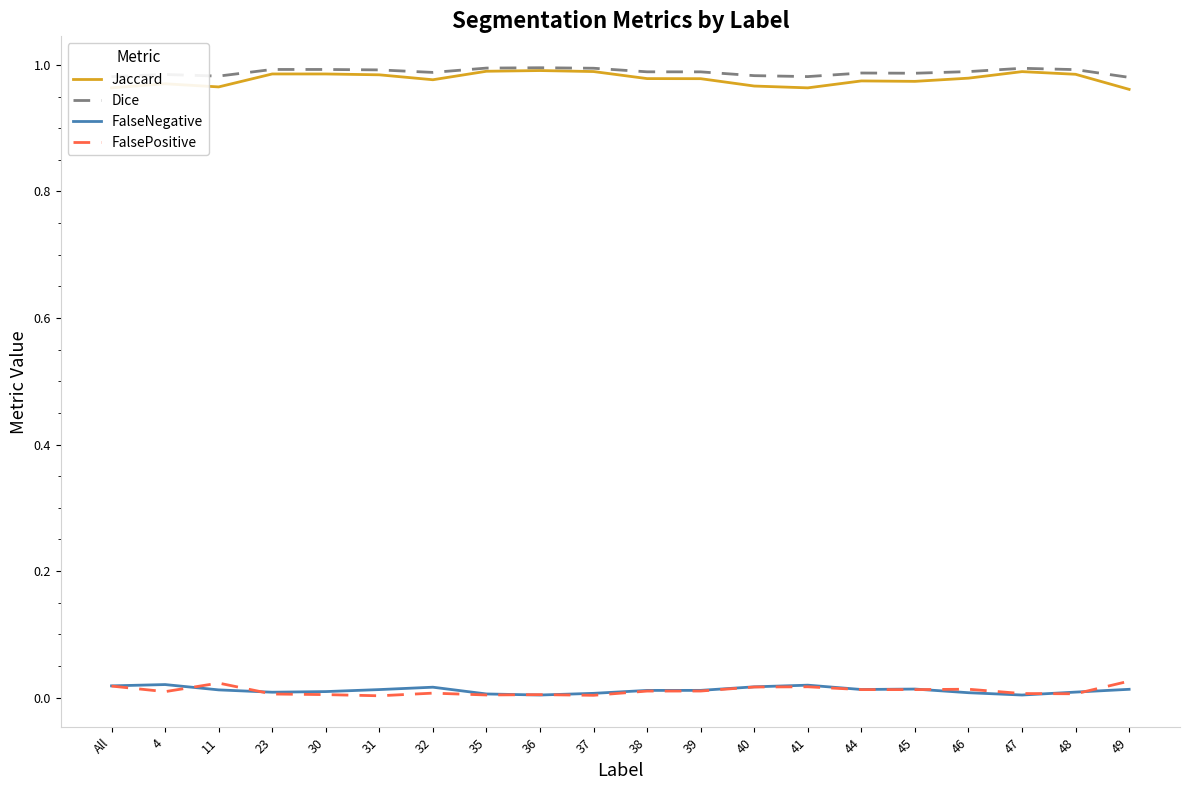

Is the value of FalseNegative at 23 greater than the value of Dice at 31?

No